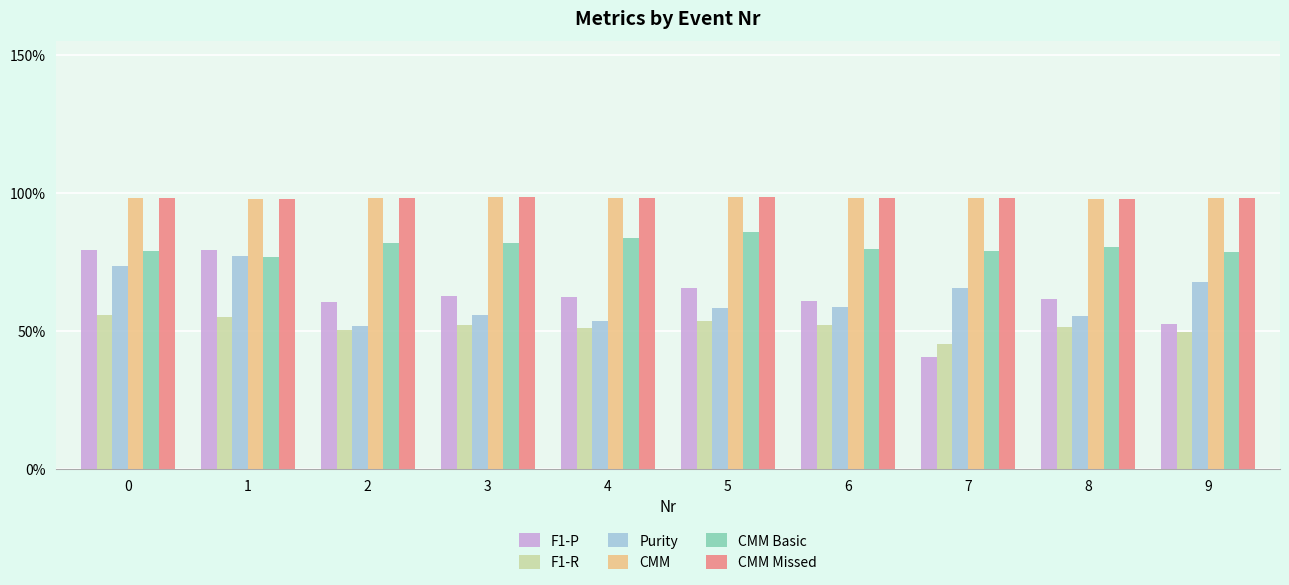

Reading left to right, transcribe all the data shown in this chart.

F1-P: 0.8	0.8	0.6	0.6	0.6	0.7	0.6	0.4	0.6	0.5
F1-R: 0.6	0.6	0.5	0.5	0.5	0.5	0.5	0.5	0.5	0.5
Purity: 0.7	0.8	0.5	0.6	0.5	0.6	0.6	0.7	0.6	0.7
CMM: 1.0	1.0	1.0	1.0	1.0	1.0	1.0	1.0	1.0	1.0
CMM Basic: 0.8	0.8	0.8	0.8	0.8	0.9	0.8	0.8	0.8	0.8
CMM Missed: 1.0	1.0	1.0	1.0	1.0	1.0	1.0	1.0	1.0	1.0